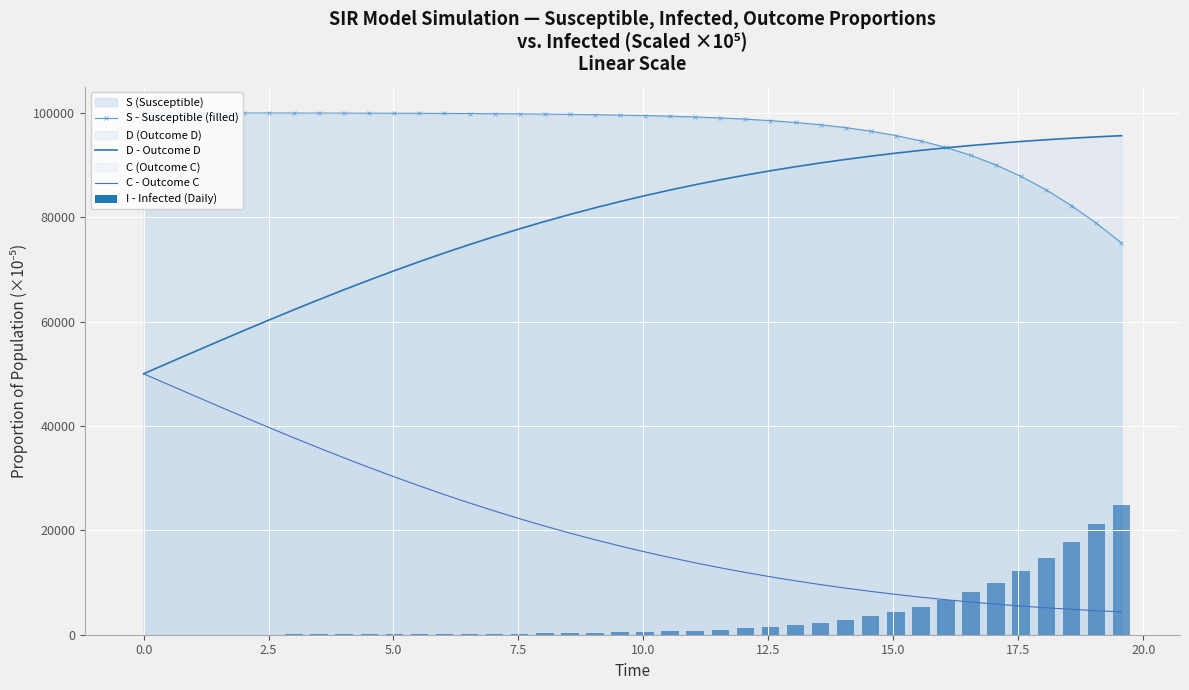

How many categories are shown in the chart?

40